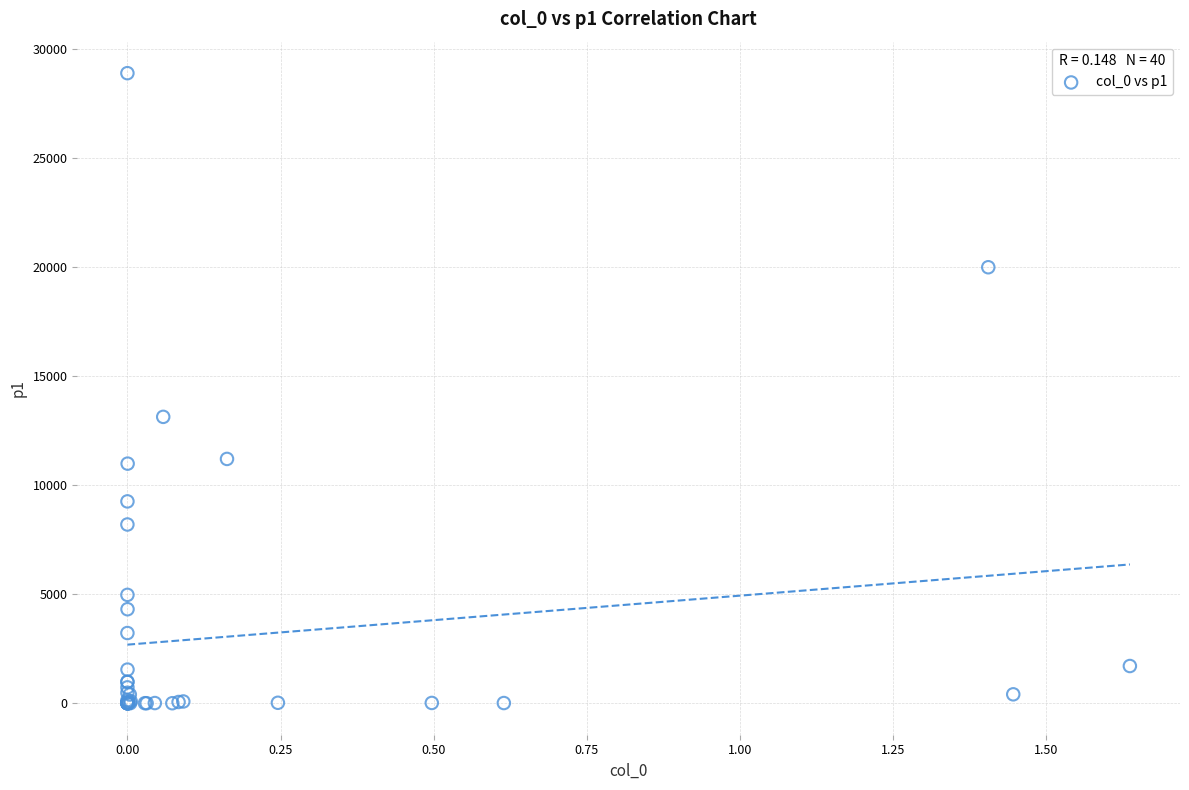

What Y value in the scatter plot is closest to 14443?

13128.8